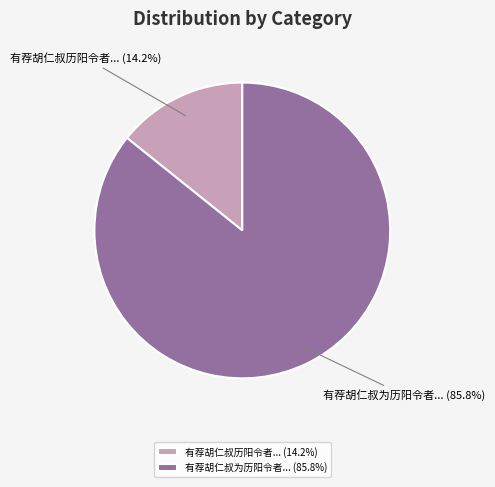

Which has a higher value, 有荐胡仁叔历阳令者... (14.2%) or 有荐胡仁叔为历阳令者... (85.8%)?

有荐胡仁叔为历阳令者... (85.8%)